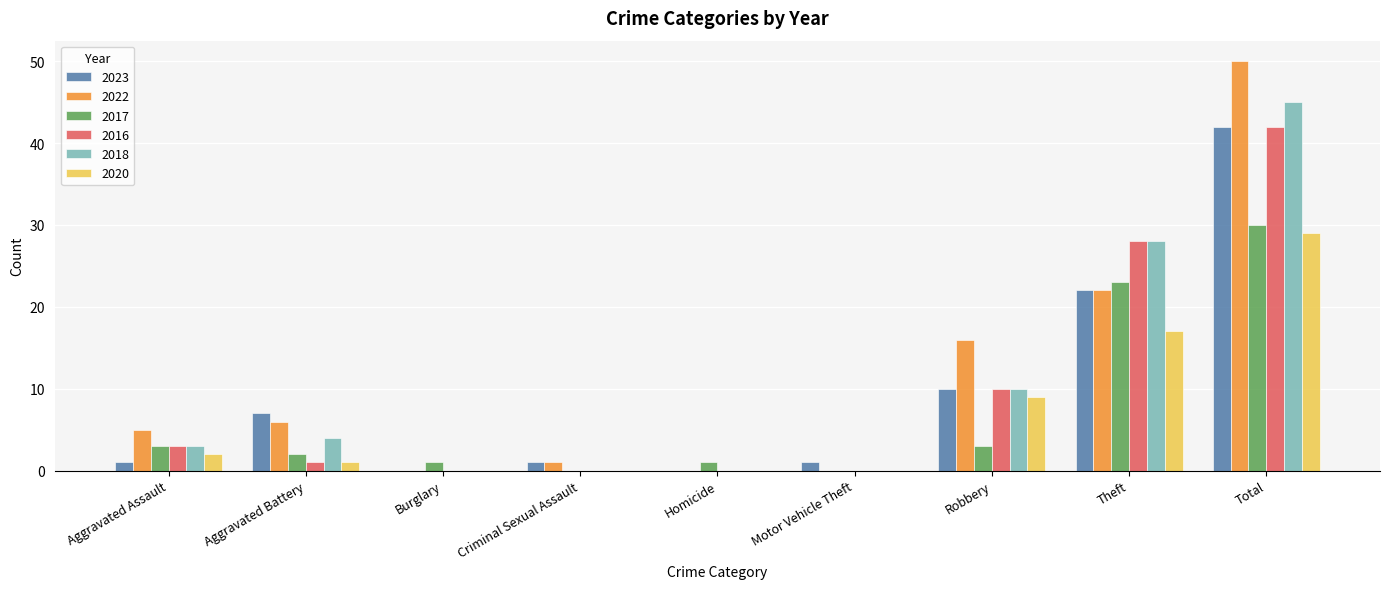

At which category is the sum across all series the highest?

Total